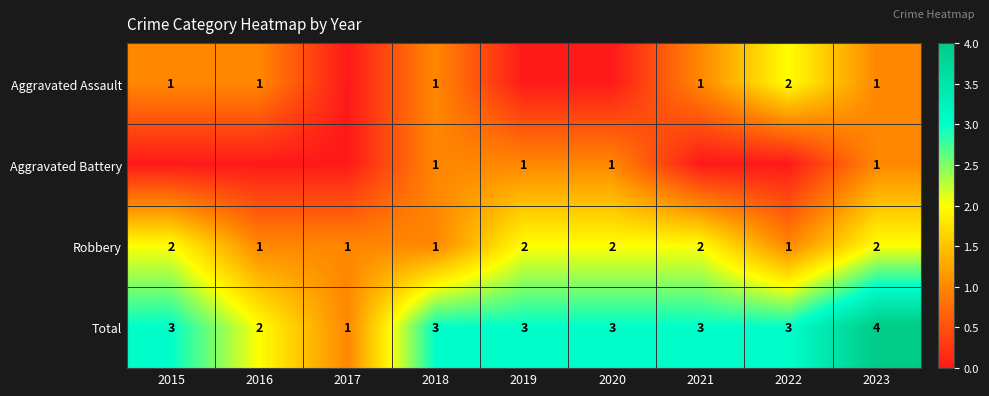

At which category is the sum across all series the highest?

2023